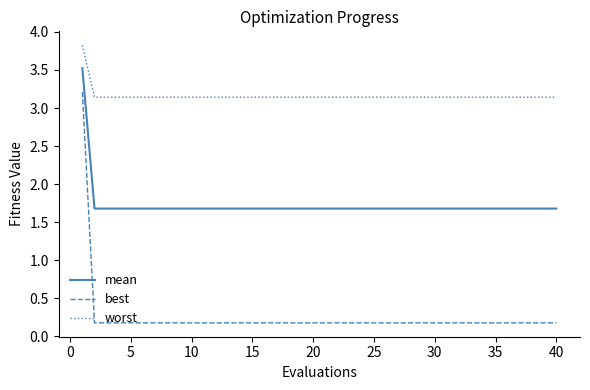

Which series has the largest total across all categories?

worst